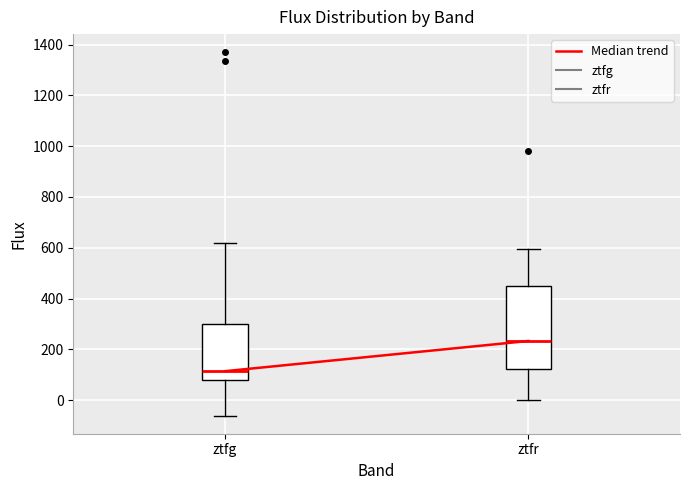

Comparing the boxes themselves (not the whiskers), which one is the tallest?

ztfr